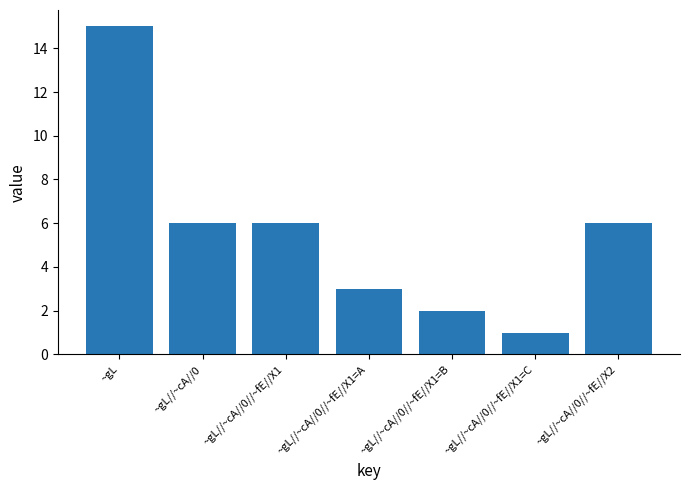

Reading right to left, list all the values displayed in this chart.

~gL//~cA//0//~fE//X2=6	~gL//~cA//0//~fE//X1=C=1	~gL//~cA//0//~fE//X1=B=2	~gL//~cA//0//~fE//X1=A=3	~gL//~cA//0//~fE//X1=6	~gL//~cA//0=6	~gL=15